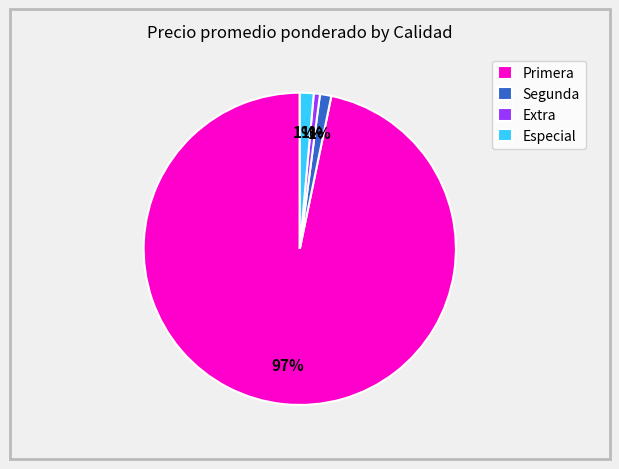

Which category has the biggest portion of the pie?

Primera